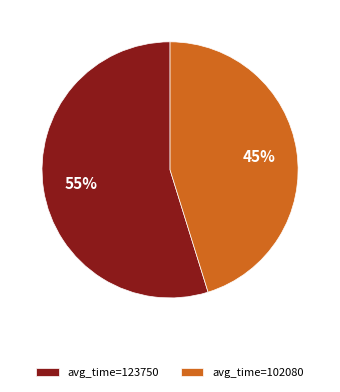

To the nearest percent, what portion does avg_time=102080 represent?

45%